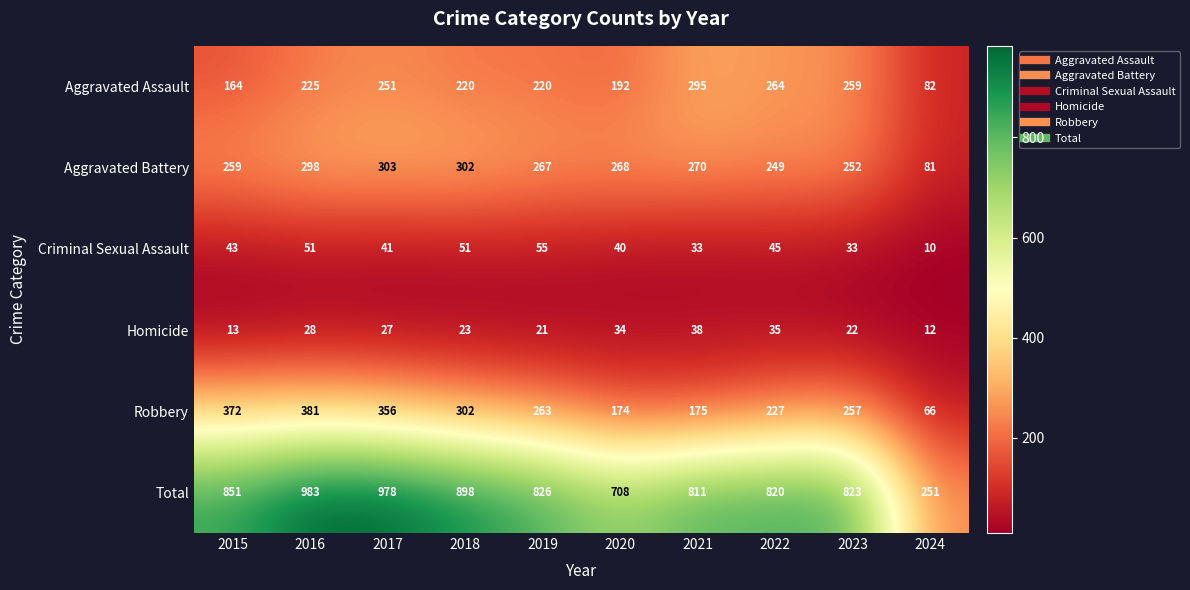

What is the maximum value shown in the chart?

983